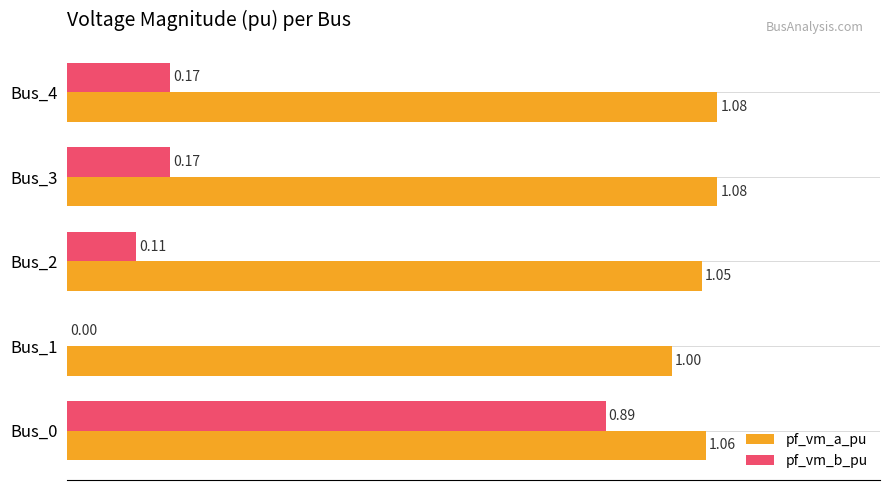

What is the sum of all pf_vm_a_pu values?

5.3